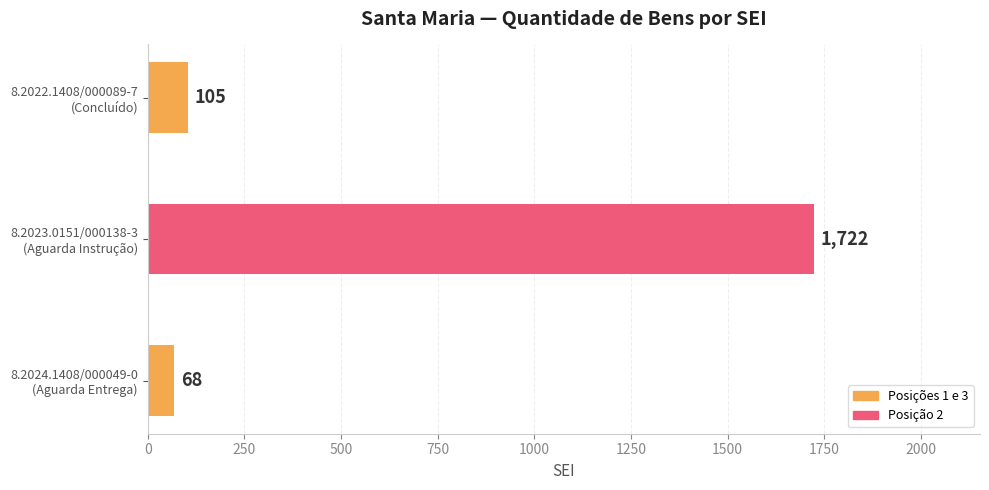

How many bars are there in total?

3